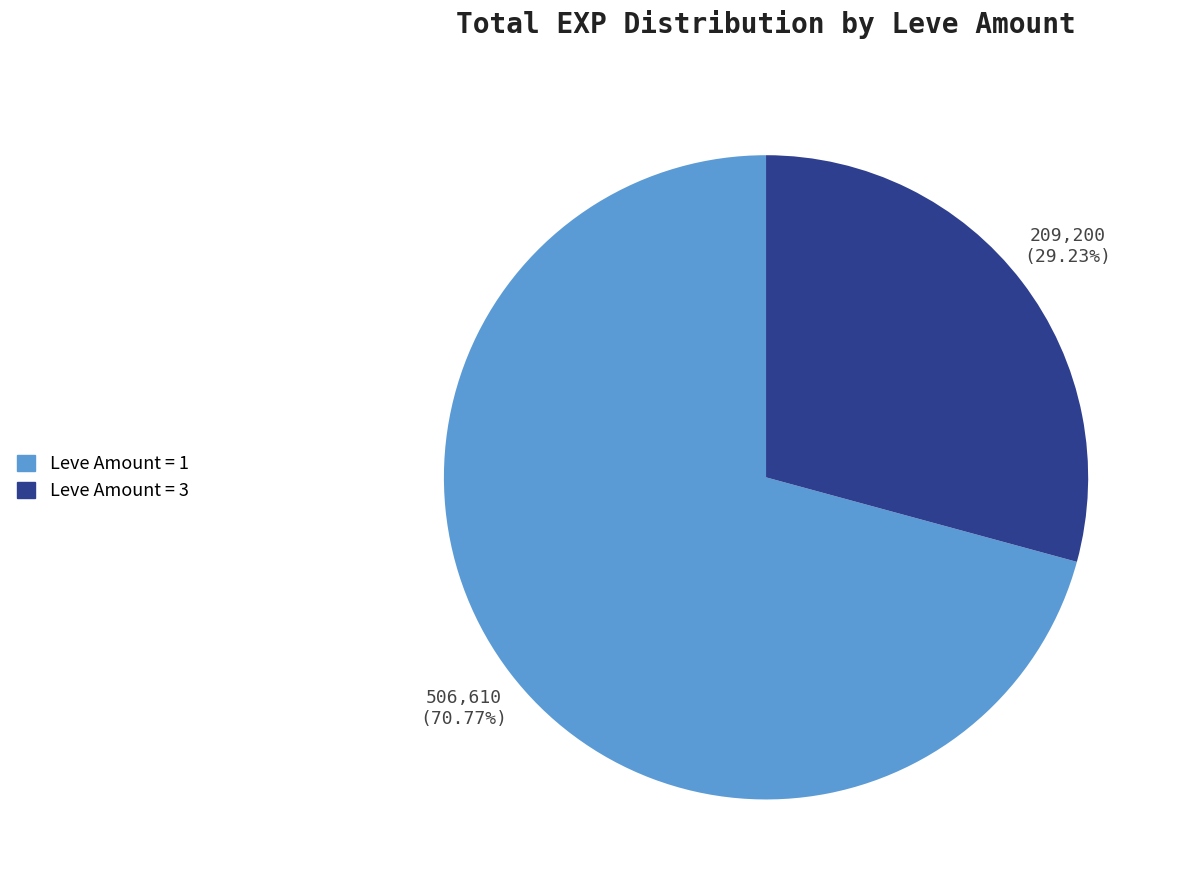

How many segments does this pie chart have?

2